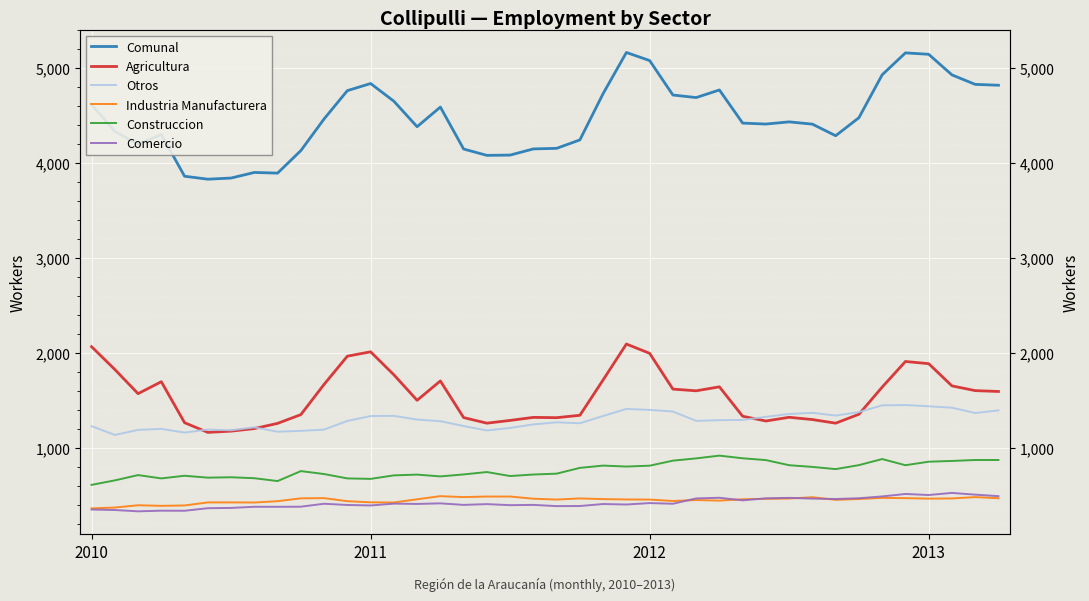

Is this an area chart (filled region under the line)?

No